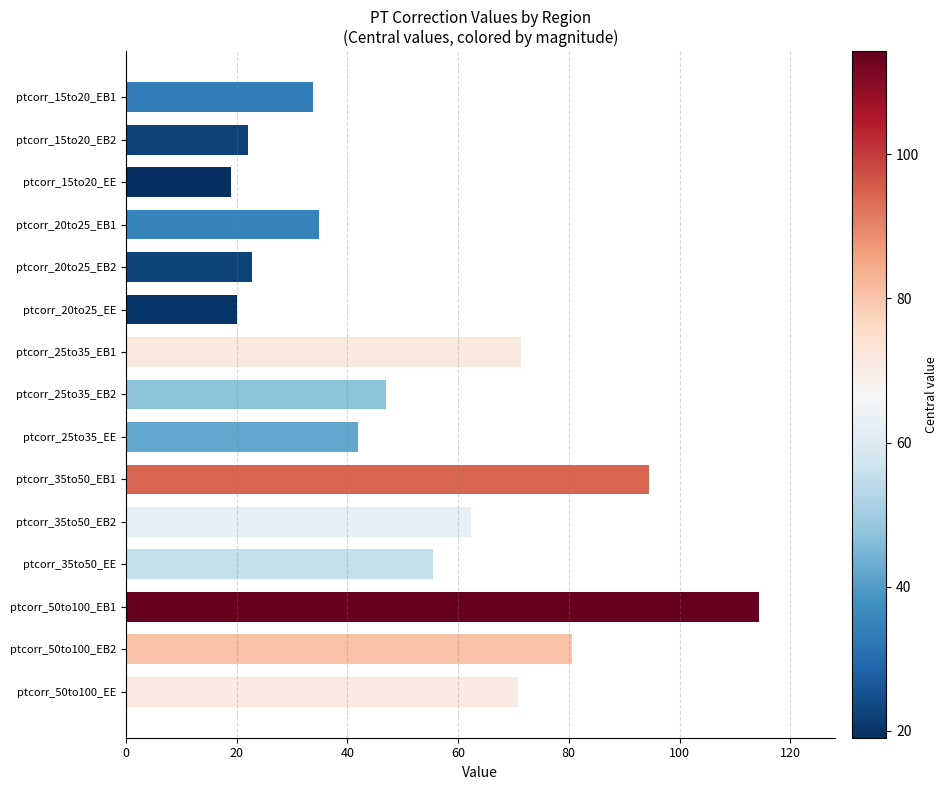

What is the label of the 14th bar from the top?

ptcorr_50to100_EB2